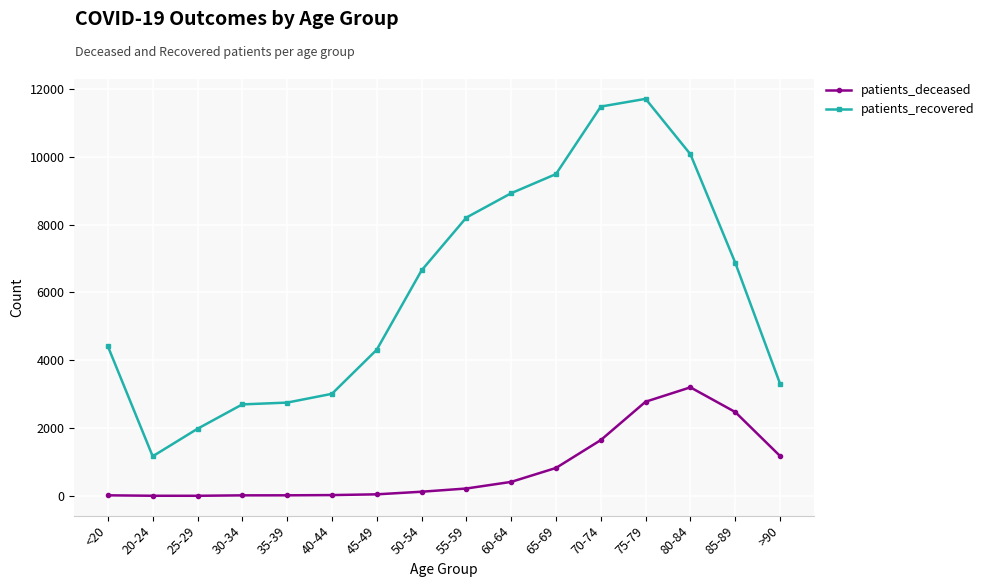

Rank the series by their maximum value, from lowest to highest.

patients_deceased, patients_recovered